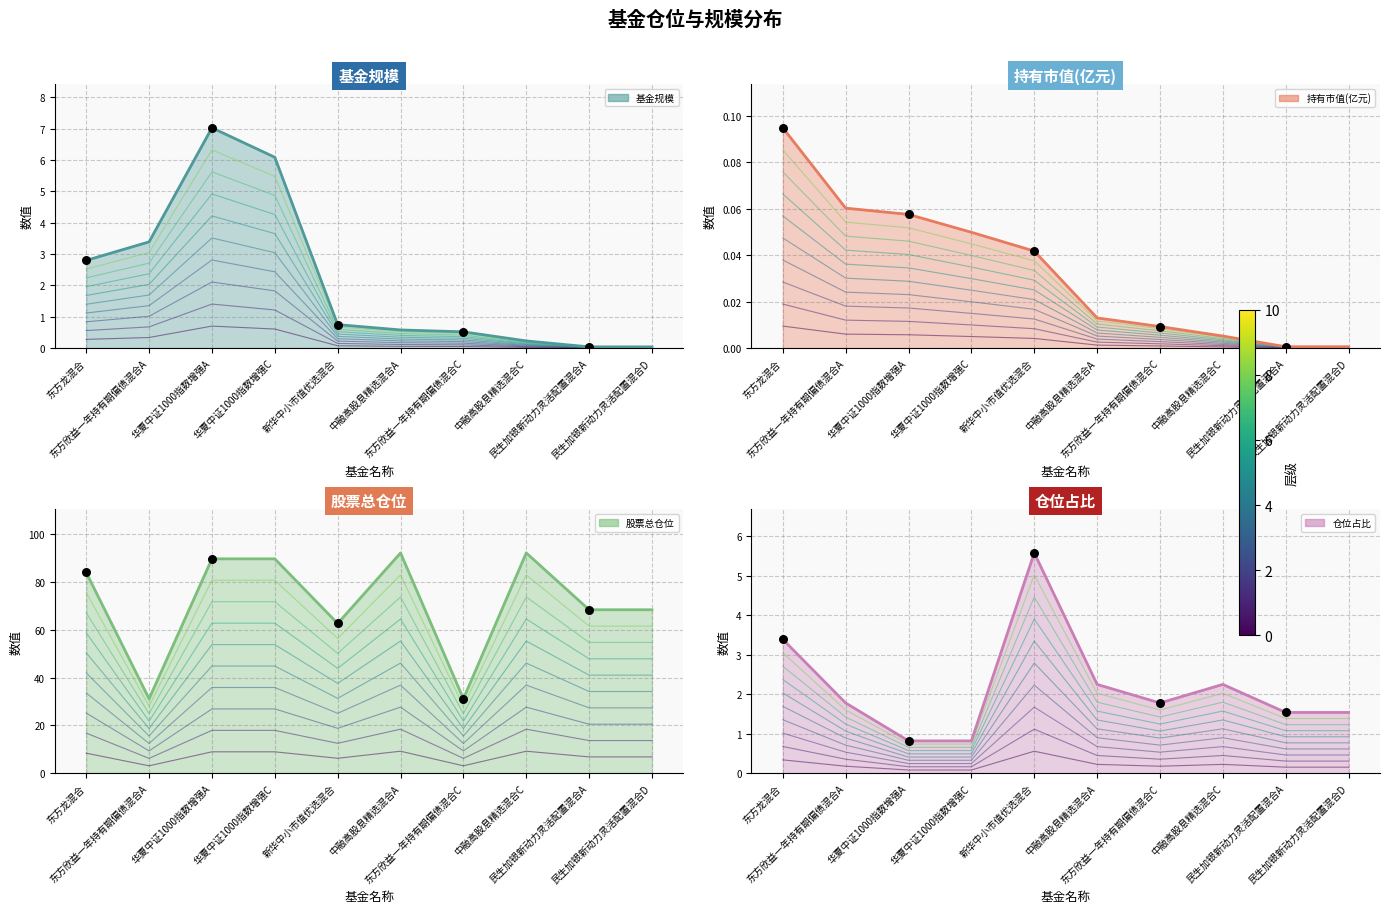

At which category is the sum across all series the highest?

华夏中证1000指数增强A